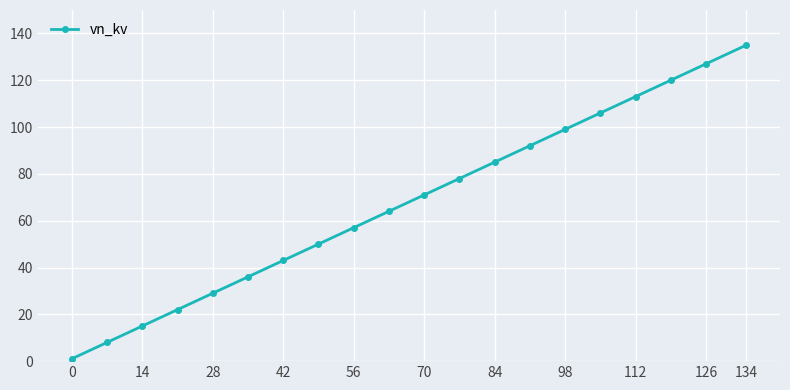

What is the difference between the second highest and second lowest values?

119